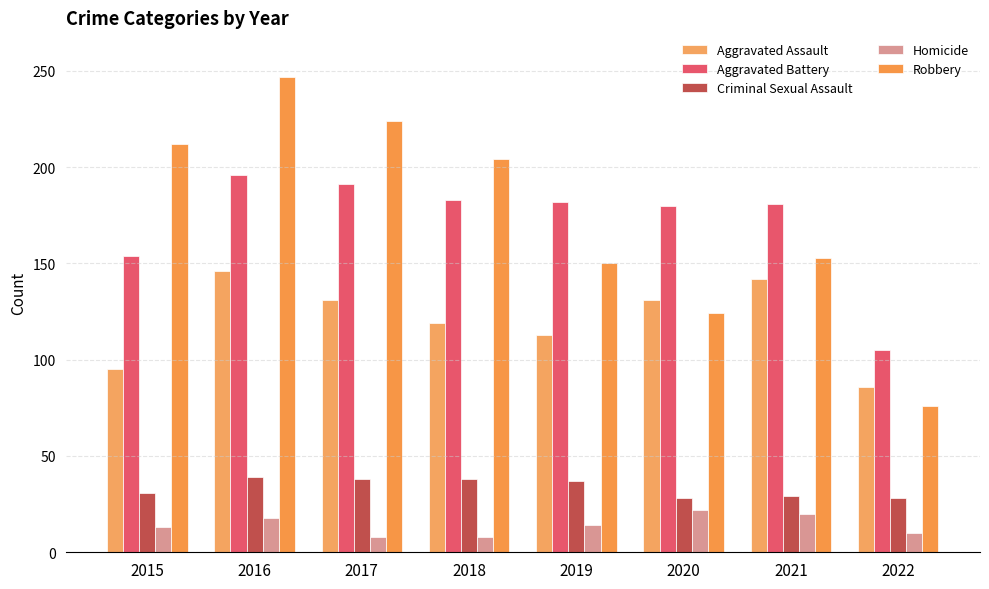

At how many categories does at least one series exceed 88?

8